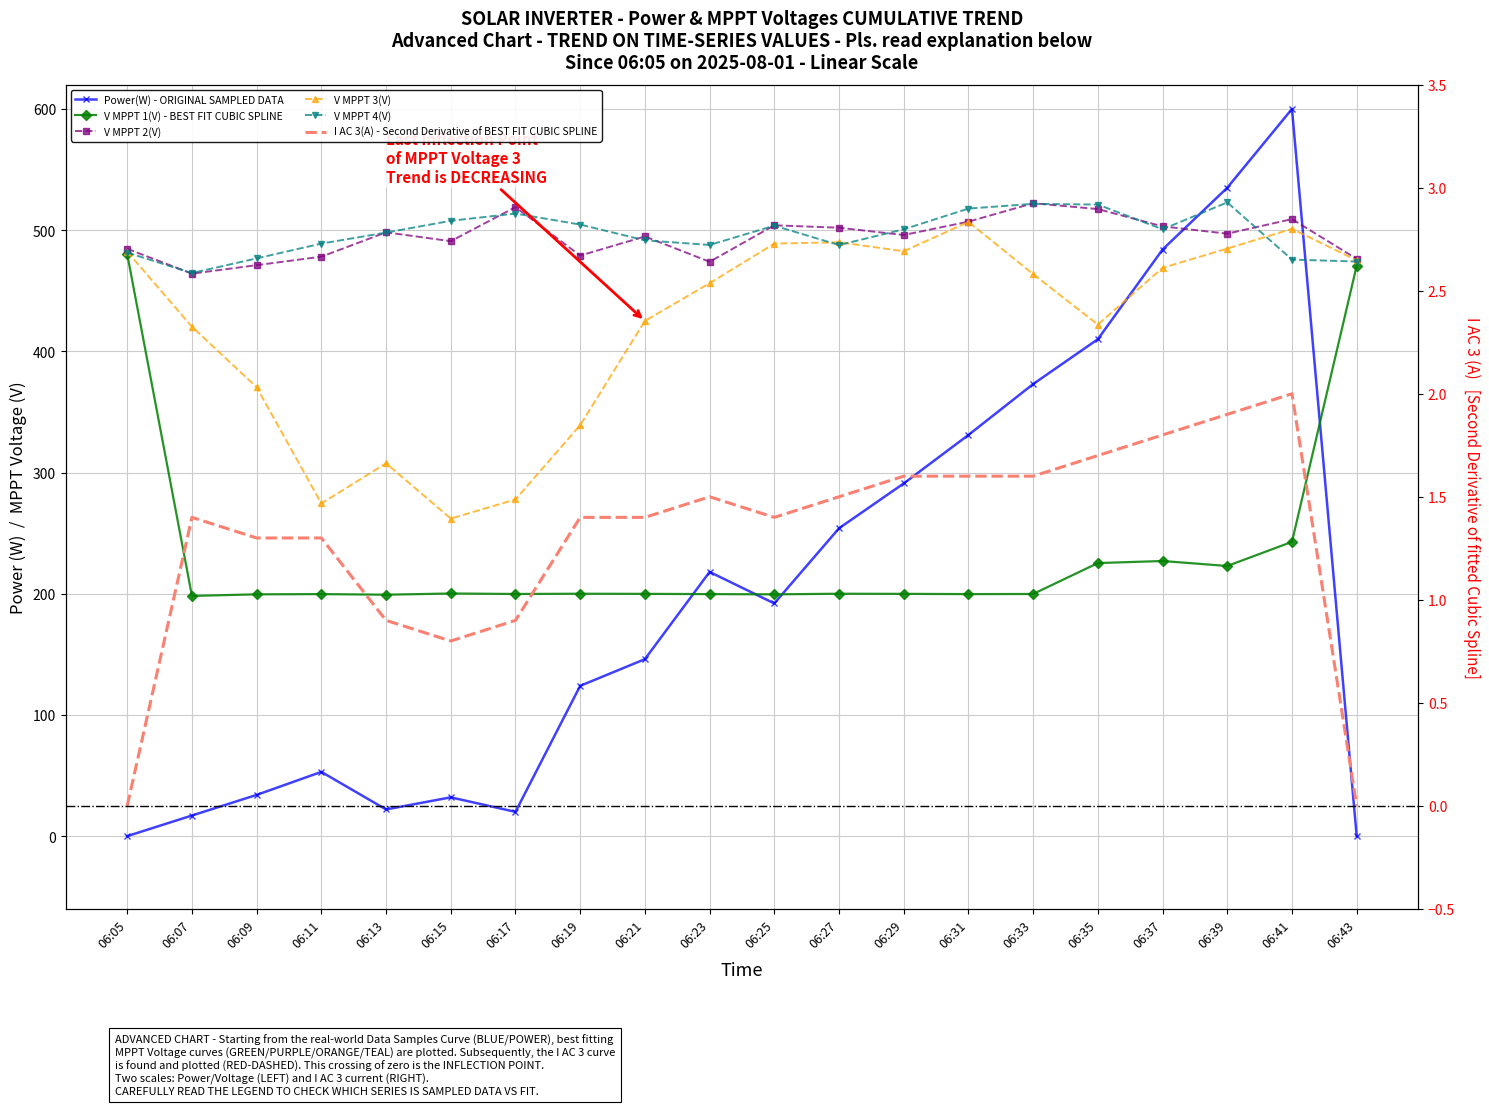

Reading left to right, extract all data points from this chart.

Power(W): 06:05=0.0	06:07=17.0	06:09=34.0	06:11=53.0	06:13=22.0	06:15=32.0	06:17=20.0	06:19=124.0	06:21=146.0	06:23=218.0	06:25=192.0	06:27=254.0	06:29=291.0	06:31=331.0	06:33=373.0	06:35=410.0	06:37=484.0	06:39=535.0	06:41=600.0	06:43=0.0
V MPPT 1(V): 06:05=480.2	06:07=198.2	06:09=199.5	06:11=199.7	06:13=199.2	06:15=200.2	06:17=199.8	06:19=200.0	06:21=199.9	06:23=199.7	06:25=199.5	06:27=200.0	06:29=199.9	06:31=199.7	06:33=199.8	06:35=225.3	06:37=227.0	06:39=222.9	06:41=242.8	06:43=470.6
V MPPT 2(V): 06:05=484.6	06:07=464.1	06:09=471.1	06:11=478.1	06:13=498.2	06:15=490.9	06:17=519.0	06:19=479.0	06:21=494.8	06:23=473.9	06:25=504.0	06:27=502.0	06:29=496.0	06:31=507.0	06:33=522.2	06:35=517.4	06:37=503.1	06:39=497.1	06:41=509.1	06:43=476.3
V MPPT 3(V): 06:05=482.3	06:07=420.3	06:09=370.4	06:11=274.5	06:13=307.6	06:15=262.0	06:17=277.8	06:19=339.1	06:21=425.1	06:23=456.2	06:25=488.9	06:27=490.0	06:29=482.6	06:31=506.8	06:33=463.7	06:35=422.1	06:37=468.9	06:39=484.8	06:41=501.1	06:43=475.1
V MPPT 4(V): 06:05=481.5	06:07=464.6	06:09=476.7	06:11=488.9	06:13=498.0	06:15=507.7	06:17=513.7	06:19=504.6	06:21=491.6	06:23=487.8	06:25=503.7	06:27=487.7	06:29=500.7	06:31=517.8	06:33=521.7	06:35=521.1	06:37=500.7	06:39=522.9	06:41=475.7	06:43=474.1
I AC 3(A): 06:05=0.0	06:07=1.4	06:09=1.3	06:11=1.3	06:13=0.9	06:15=0.8	06:17=0.9	06:19=1.4	06:21=1.4	06:23=1.5	06:25=1.4	06:27=1.5	06:29=1.6	06:31=1.6	06:33=1.6	06:35=1.7	06:37=1.8	06:39=1.9	06:41=2.0	06:43=0.0